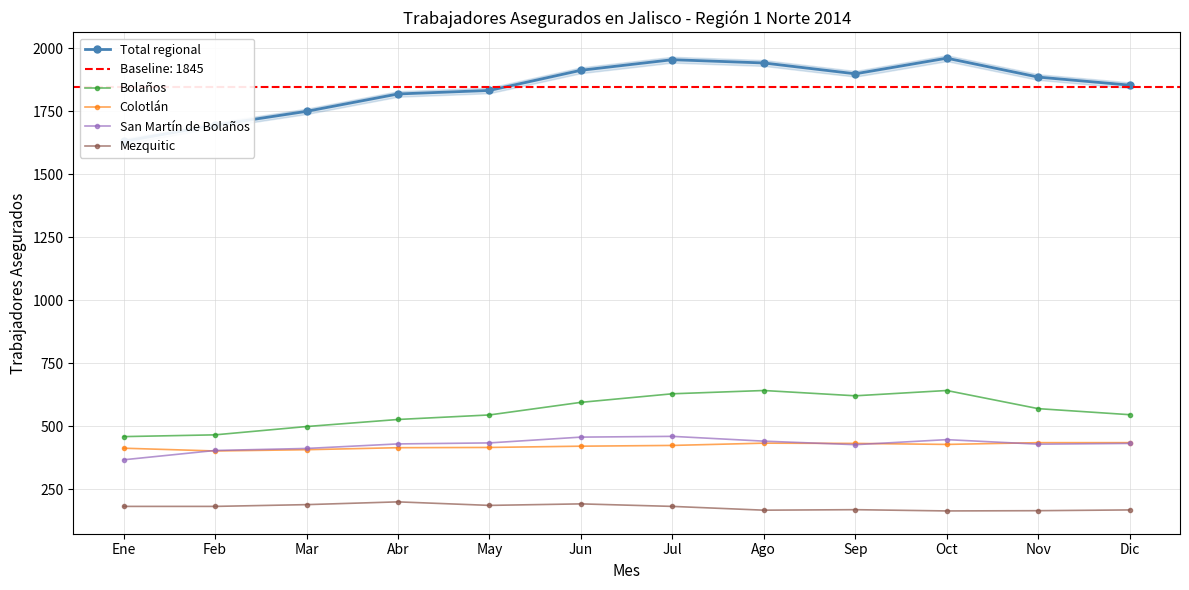

Where does the Bolaños series first go above 569?

Jun